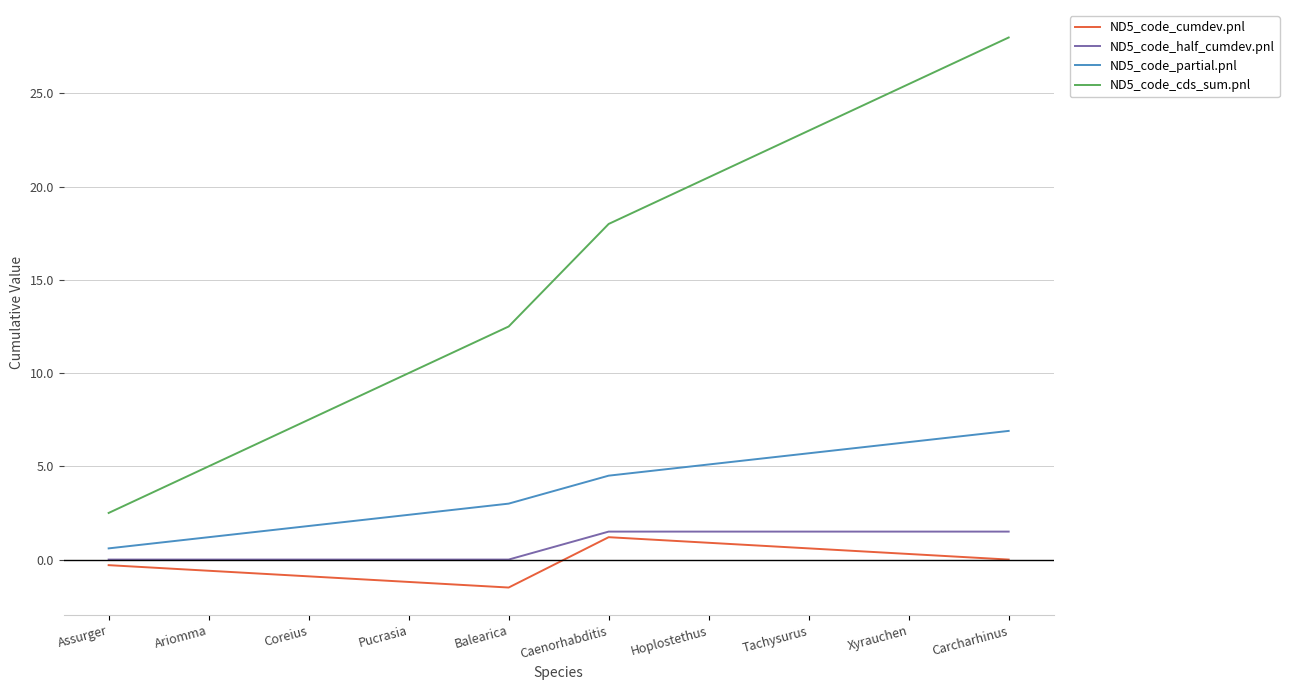

The value of ND5_code_cumdev.pnl at Caenorhabditis is 1.2. True or false?

True